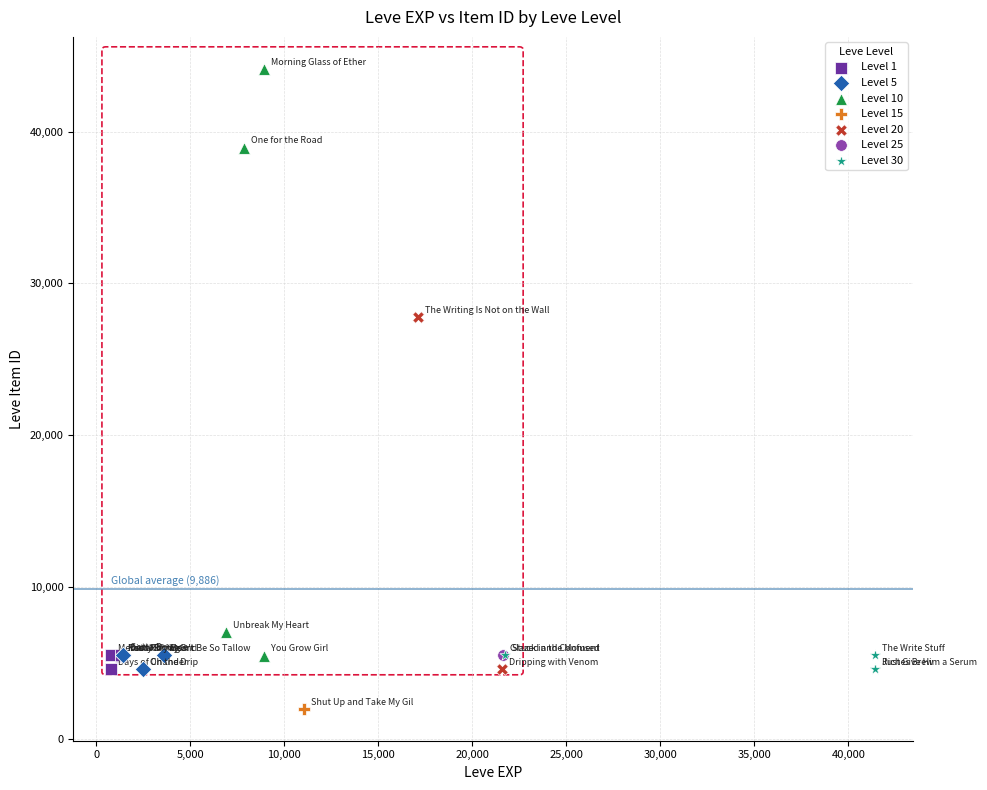

What are all the series names shown in the legend?

Level 1, Level 5, Level 10, Level 15, Level 20, Level 25, Level 30